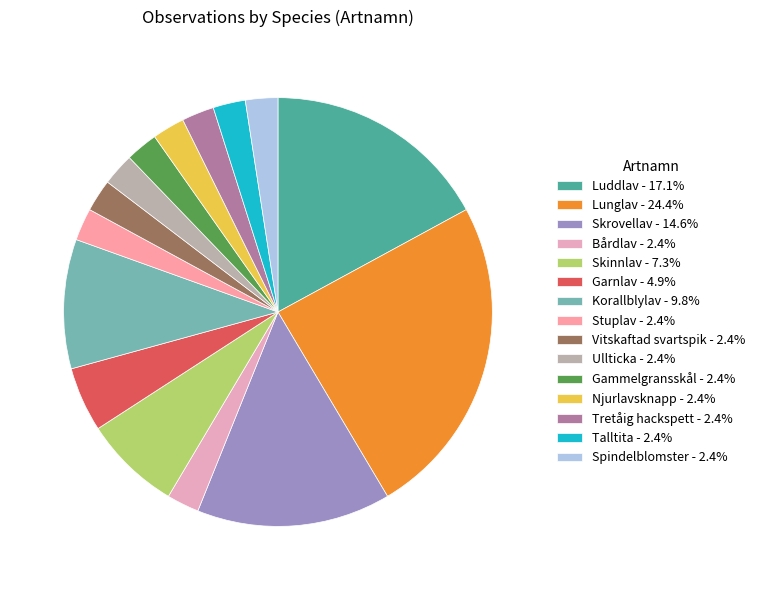

What is the largest slice in the pie chart?

Lunglav